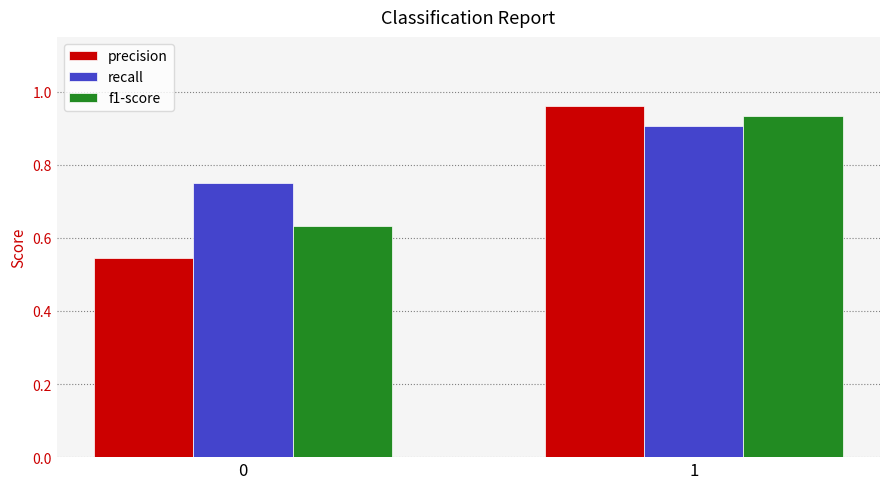

Which series has the largest total across all categories?

recall